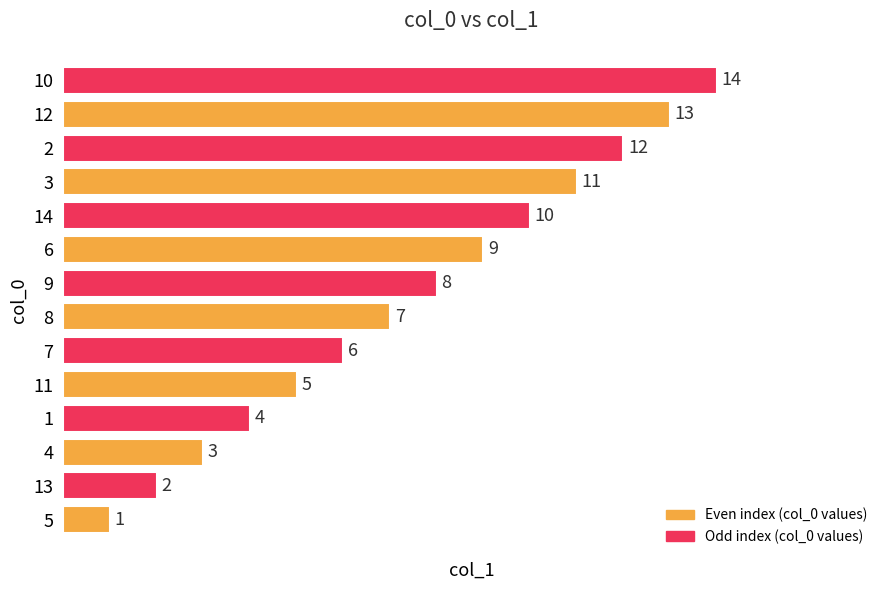

The value at 4 is 1. True or false?

False